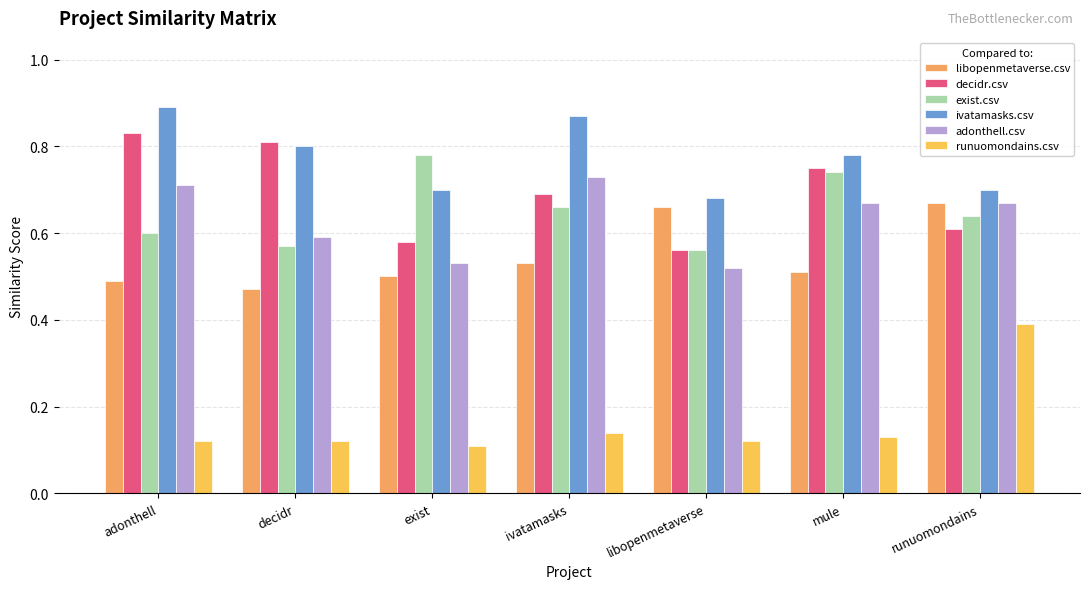

Is it true that adonthell.csv equals 1.1 at runuomondains?

False